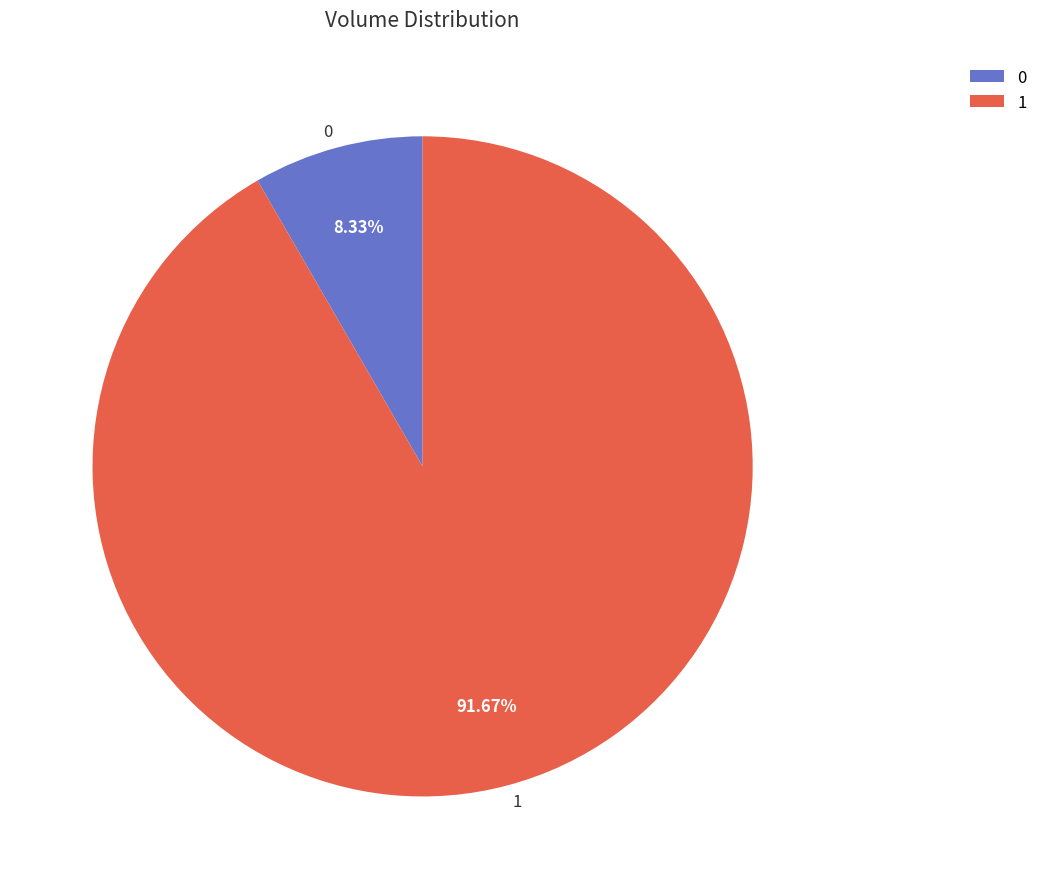

Rank the categories by value from lowest to highest.

0, 1